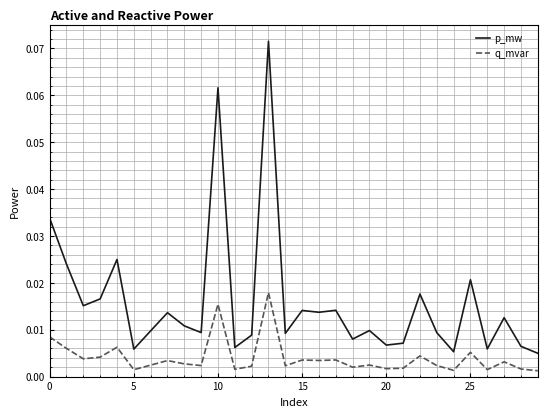

Which series has the largest total across all categories?

p_mw